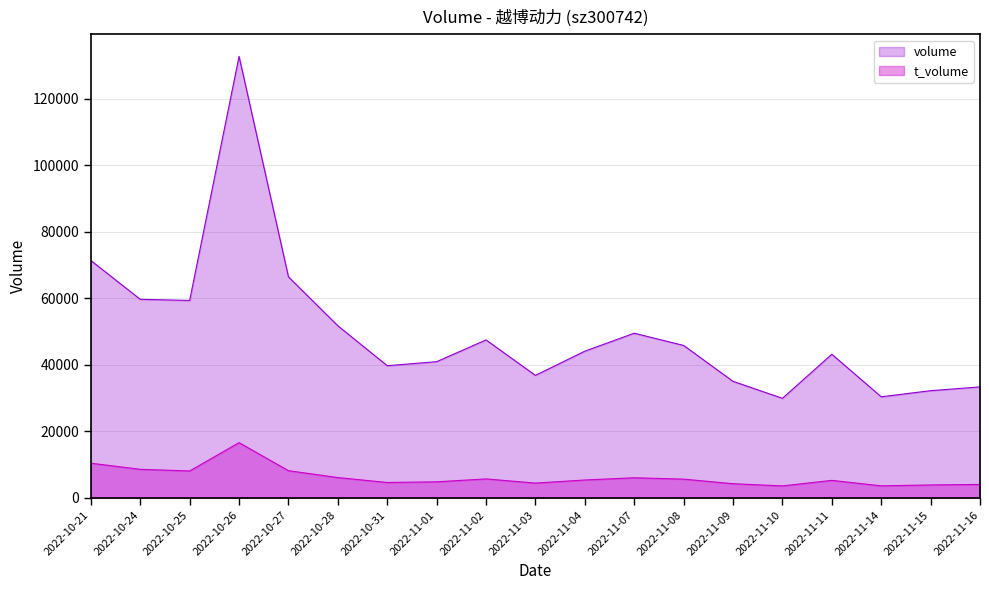

Reading right to left, extract all data points from this chart.

volume: 2022-11-16=33405	2022-11-15=32269	2022-11-14=30433	2022-11-11=43223	2022-11-10=29975	2022-11-09=35080	2022-11-08=45871	2022-11-07=49550	2022-11-04=44148	2022-11-03=36872	2022-11-02=47534	2022-11-01=40988	2022-10-31=39779	2022-10-28=51783	2022-10-27=66500	2022-10-26=132795	2022-10-25=59404	2022-10-24=59741	2022-10-21=71407
t_volume: 2022-11-16=4081	2022-11-15=3922	2022-11-14=3656	2022-11-11=5299	2022-11-10=3637	2022-11-09=4299	2022-11-08=5675	2022-11-07=6083	2022-11-04=5413	2022-11-03=4487	2022-11-02=5741	2022-11-01=4865	2022-10-31=4665	2022-10-28=6144	2022-10-27=8215	2022-10-26=16645	2022-10-25=8133	2022-10-24=8623	2022-10-21=10467